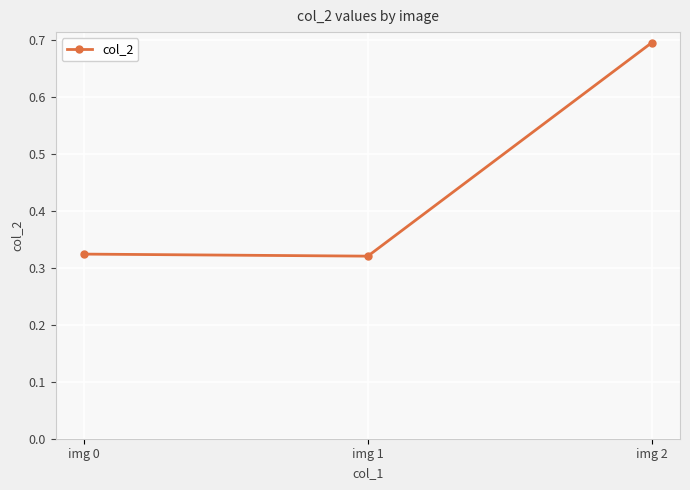

Count the values in the range 0 to 1.

3